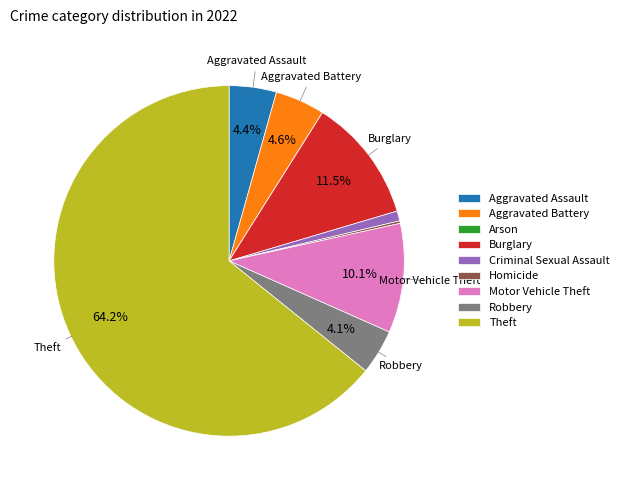

What percentage is the Theft slice, to the nearest percent?

64%